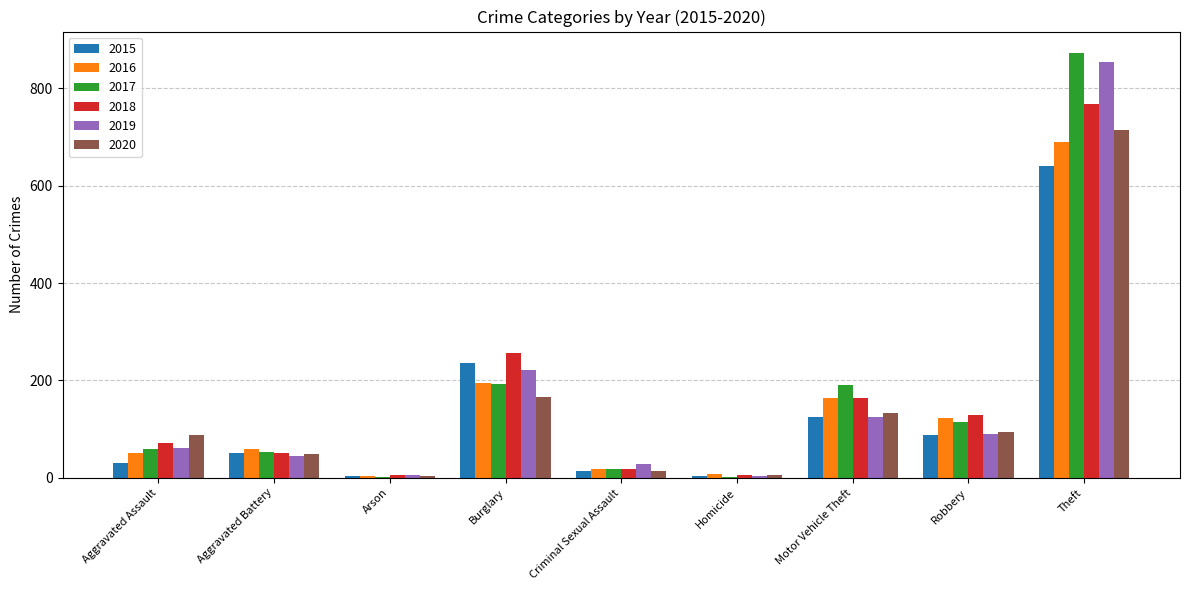

What is the sum of all 2015 values?

1190